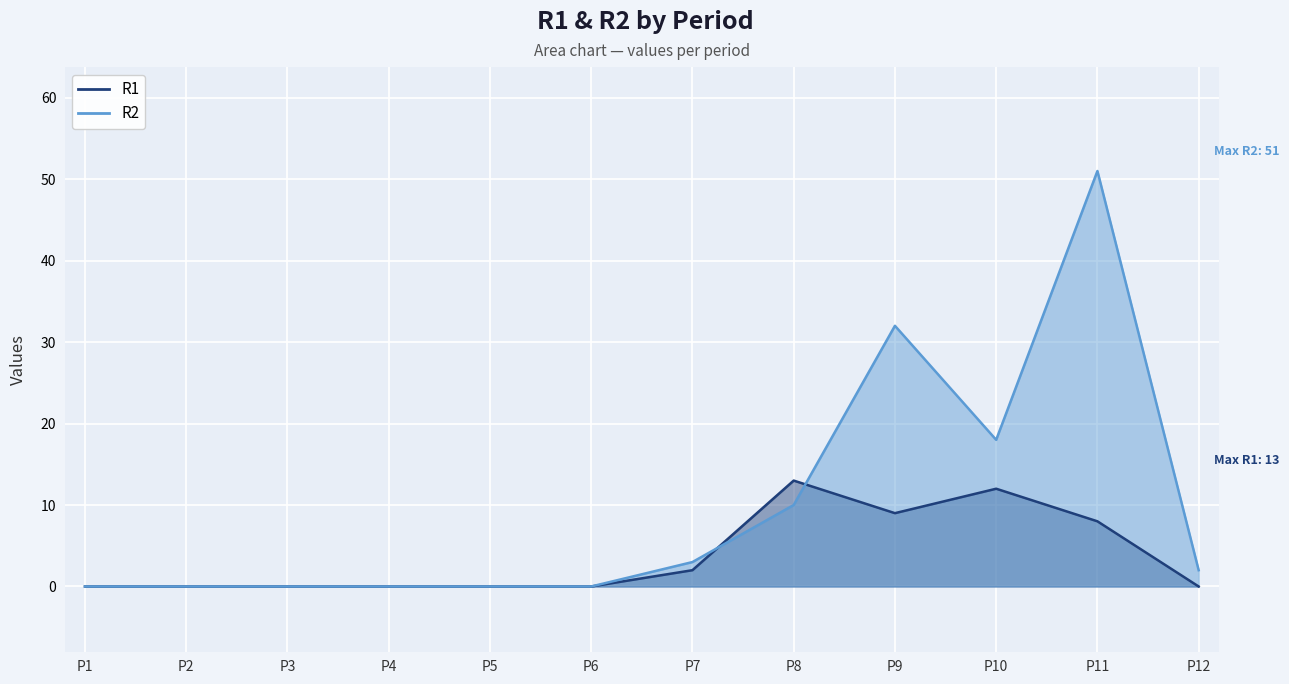

Rank the categories by R2 value from highest to lowest.

P11, P9, P10, P8, P7, P12, P1, P2, P3, P4, P5, P6